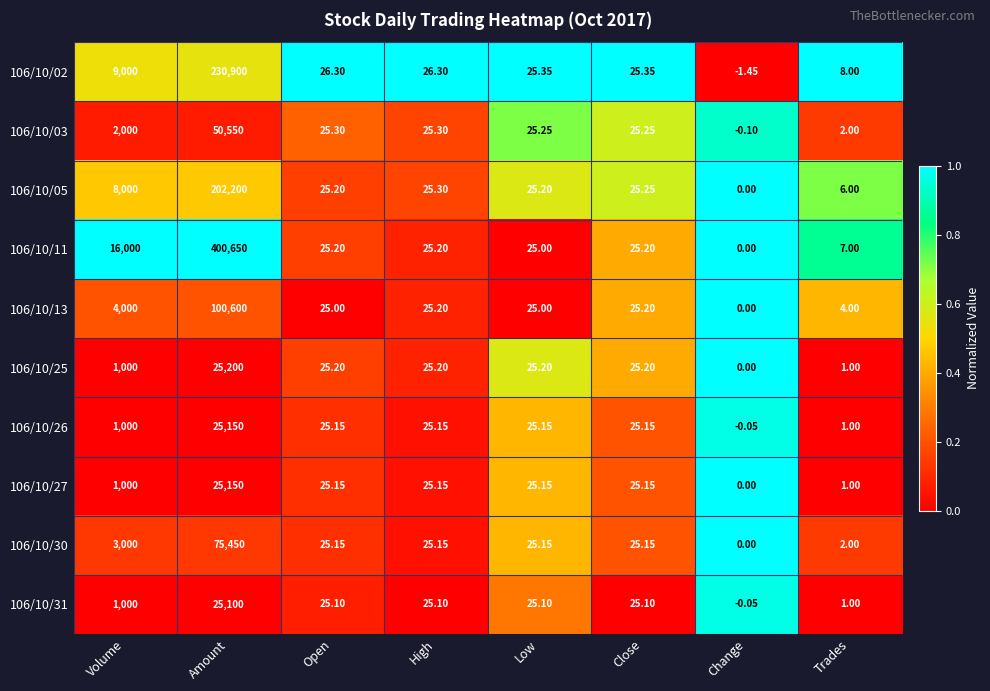

At which label is 106/10/05 closest to 101100?

Volume